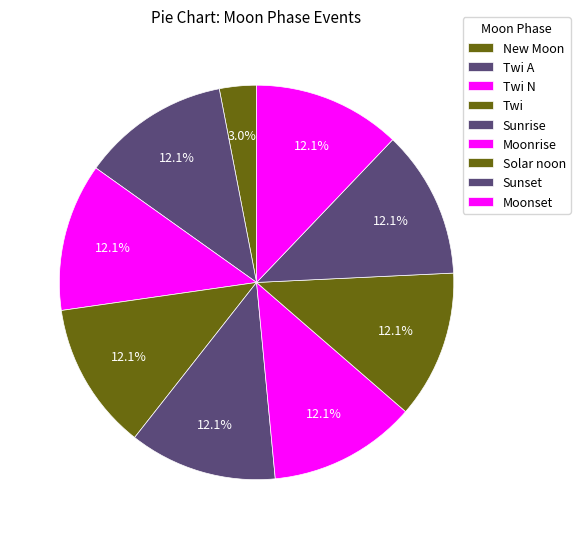

Is Sunset the majority of the pie?

No